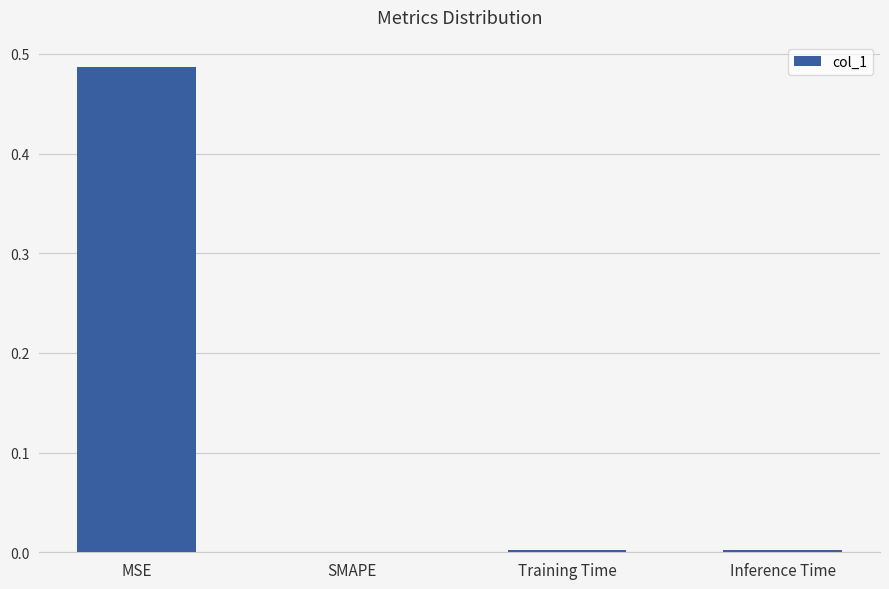

What is the change in value from MSE to SMAPE?

-0.5